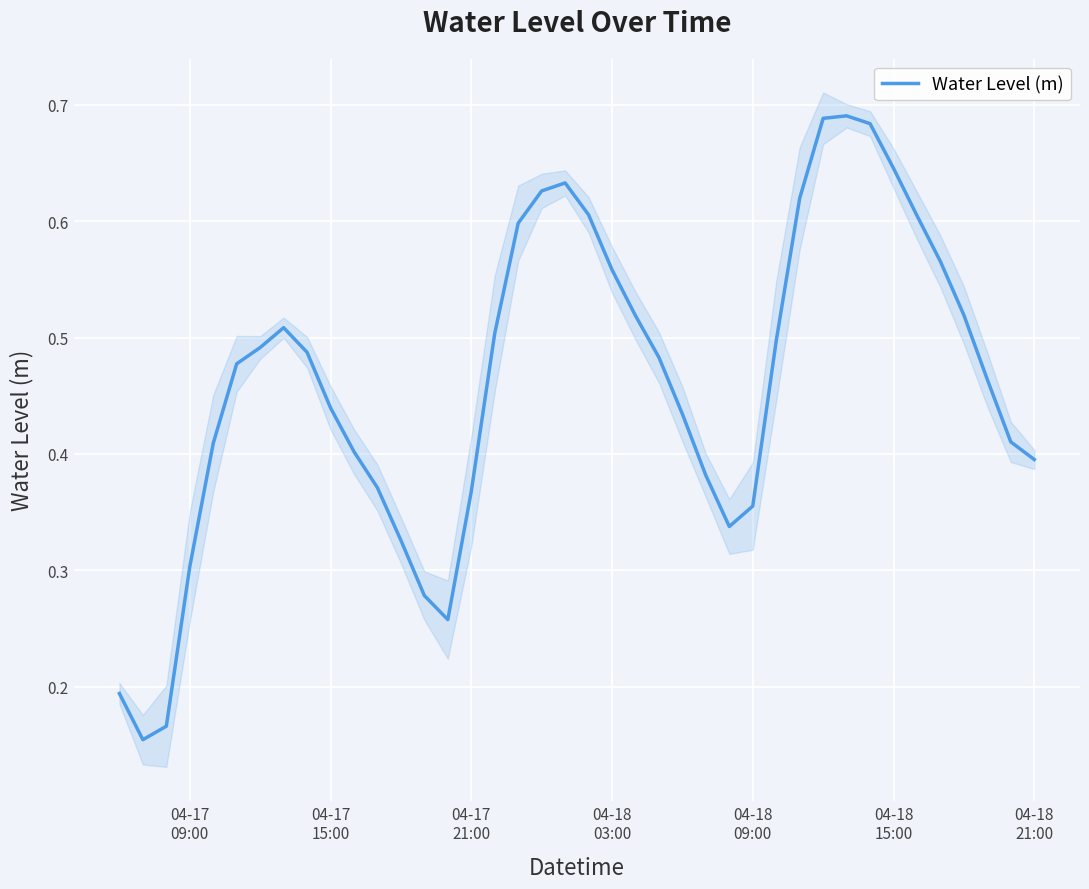

What is the difference between the second highest and minimum values?

0.5